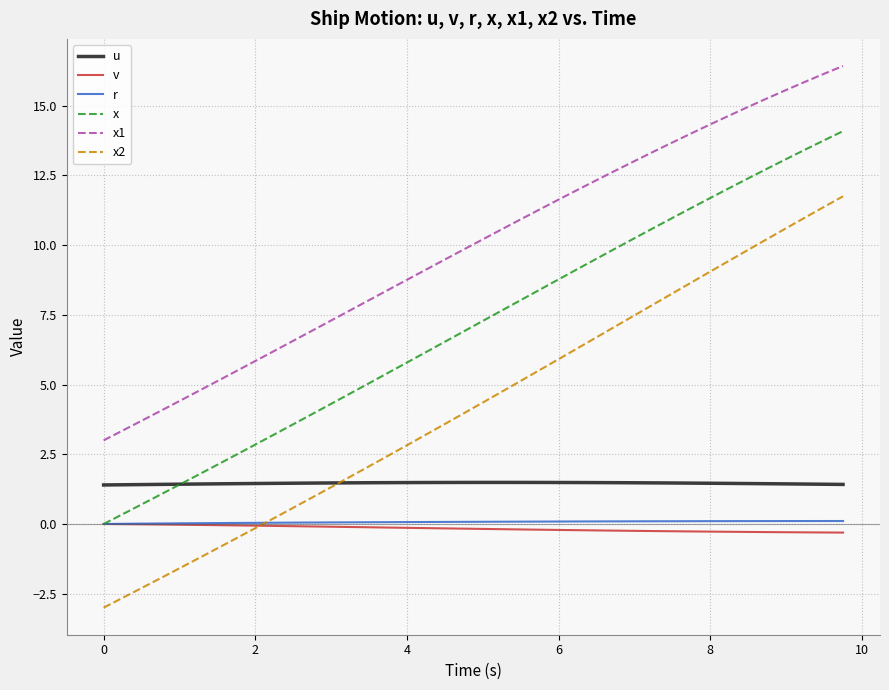

Which series has the widest spread of values?

x2